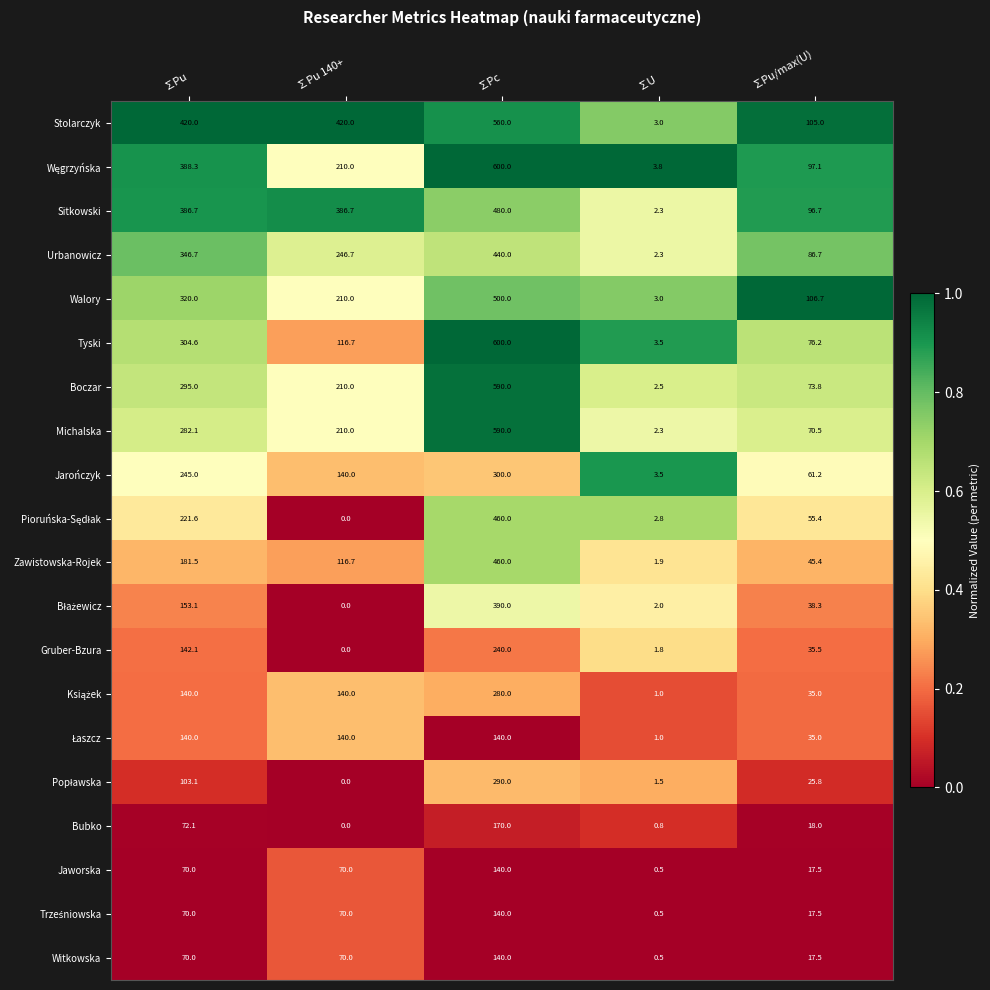

How many categories are shown in the chart?

5